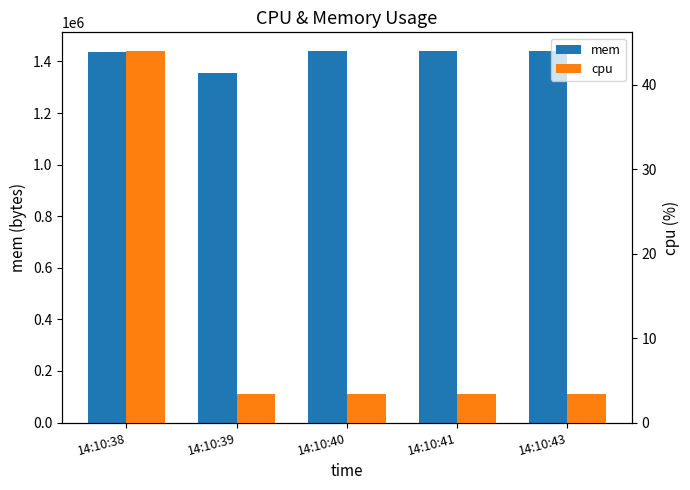

How many categories are shown in the chart?

5